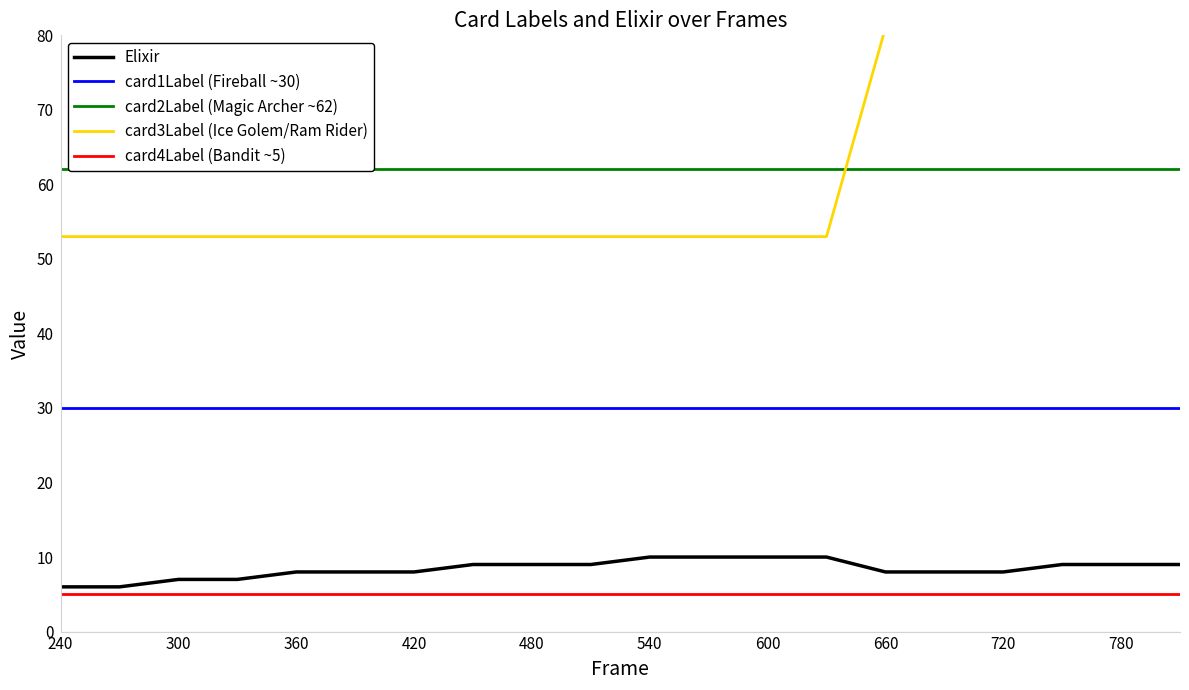

What is the difference between the second highest and second lowest values in the Elixir series?

4